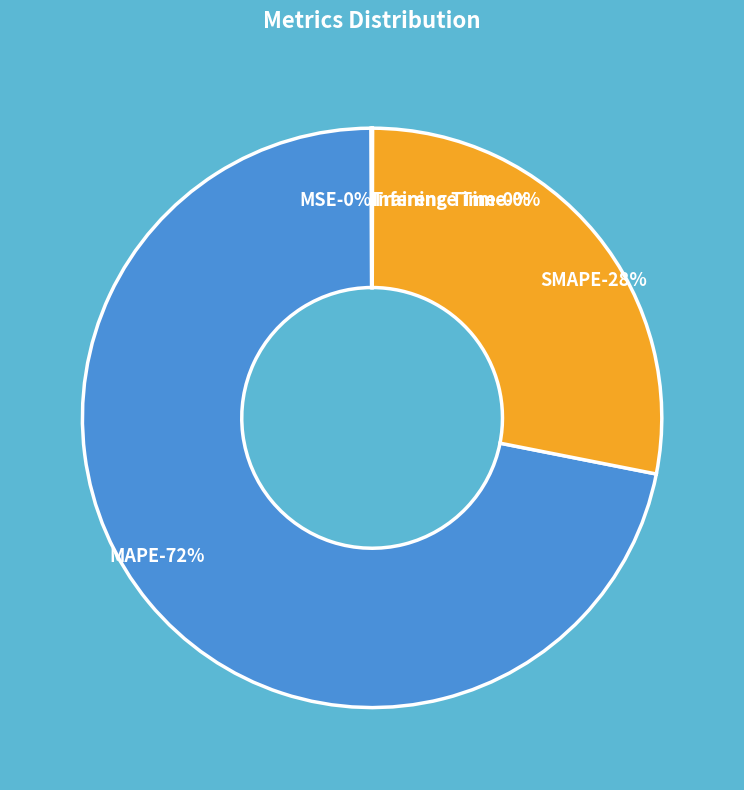

How much of the chart is everything except Training Time?

100.0%